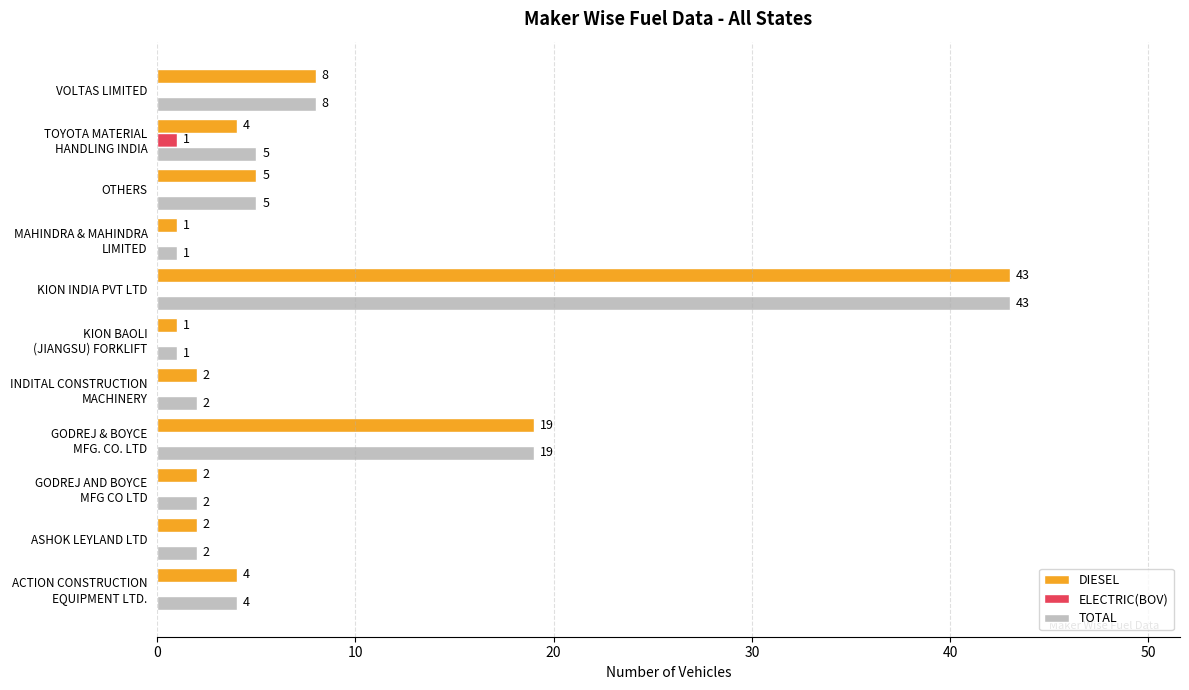

Which series has the largest total across all categories?

TOTAL